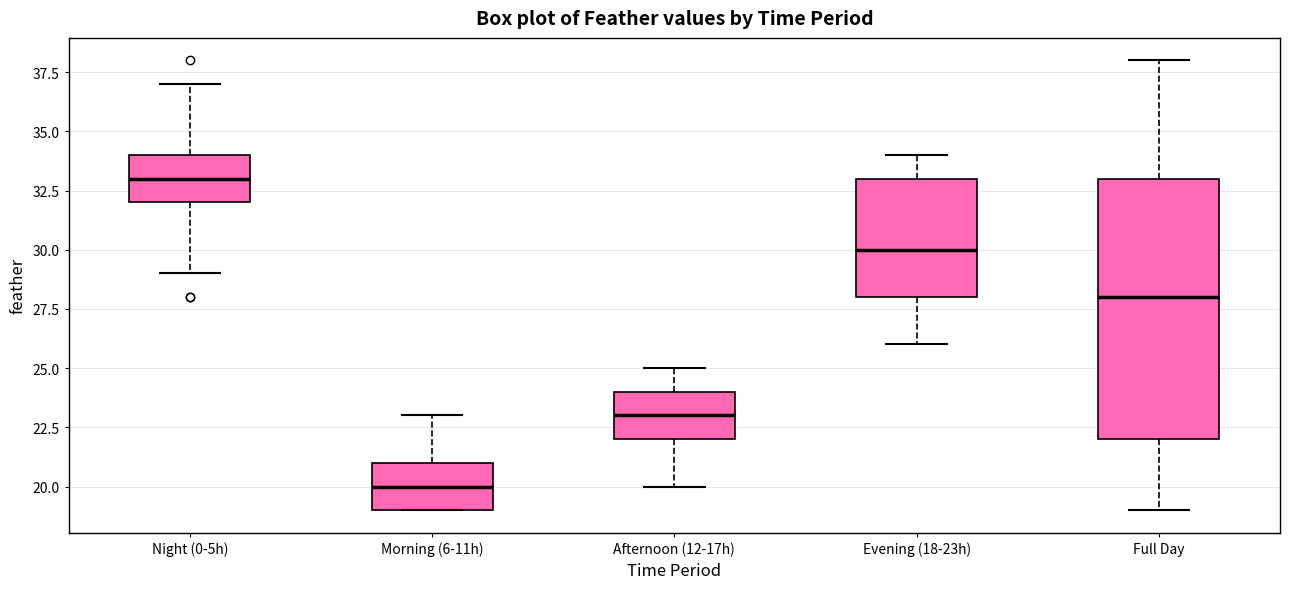

Reading left to right, transcribe this box plot: for each box, give where its median line is, the range the box spans, and where its two whiskers end, as read against the y-axis. The values are not printed on the chart, so give them approximately, as read against the axis.

Night (0-5h): median 33, box 32 to 34, whiskers 29 to 37
Morning (6-11h): median 20, box 19 to 21, whiskers 19 to 23
Afternoon (12-17h): median 23, box 22 to 24, whiskers 20 to 25
Evening (18-23h): median 30, box 28 to 33, whiskers 26 to 34
Full Day: median 28, box 22 to 33, whiskers 19 to 38